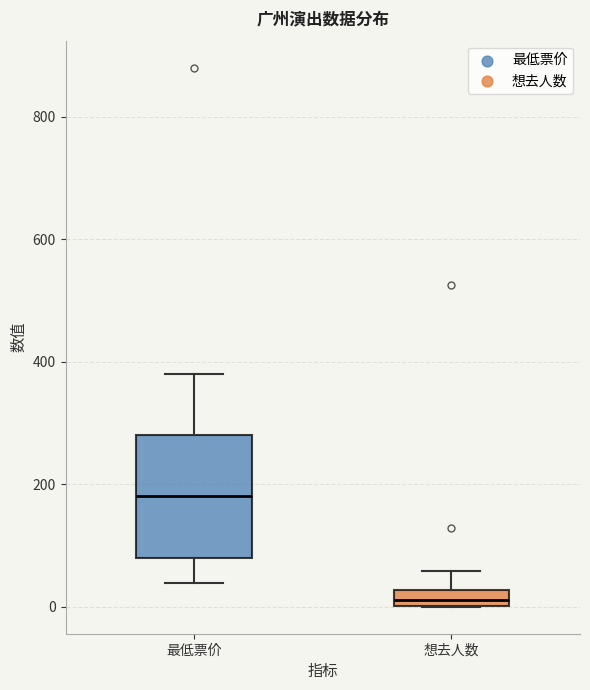

Where does the upper whisker of the box for 想去人数 end on the y-axis? The values are not printed on the chart, so give them approximately, as read against the axis.

60